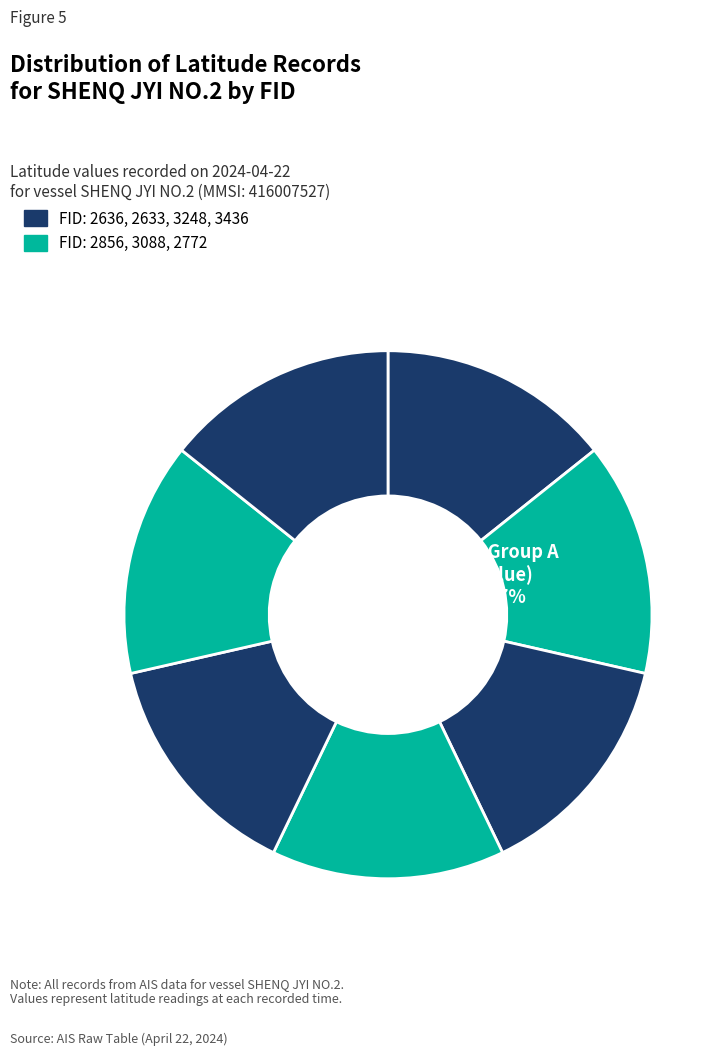

What percentage is the 3088 slice, to the nearest percent?

14%